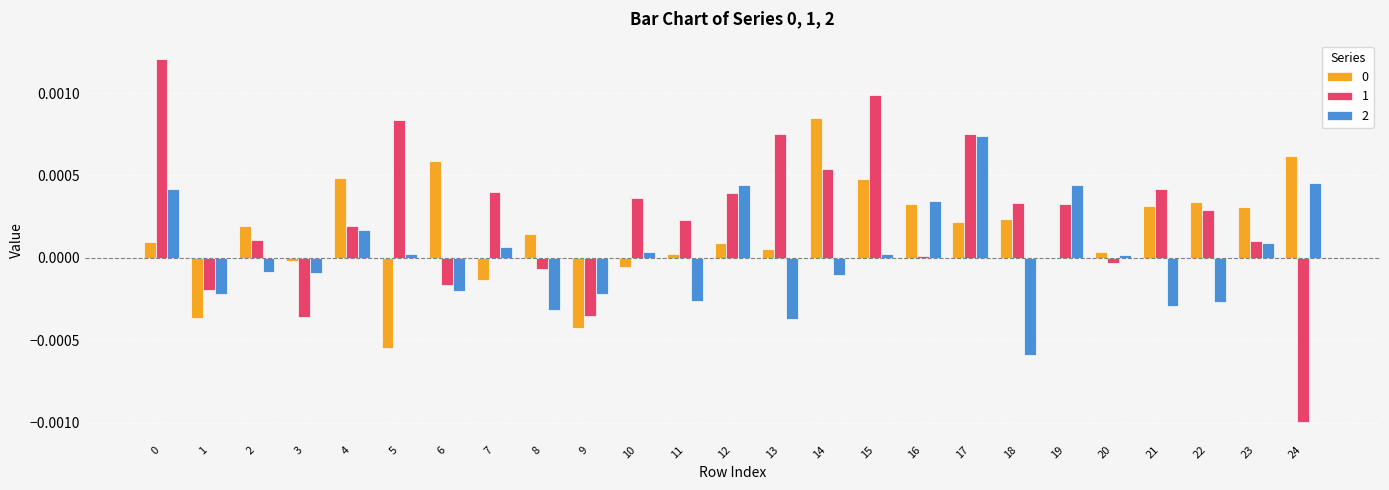

The 0 series shows 0.0 at 6. True or false?

True